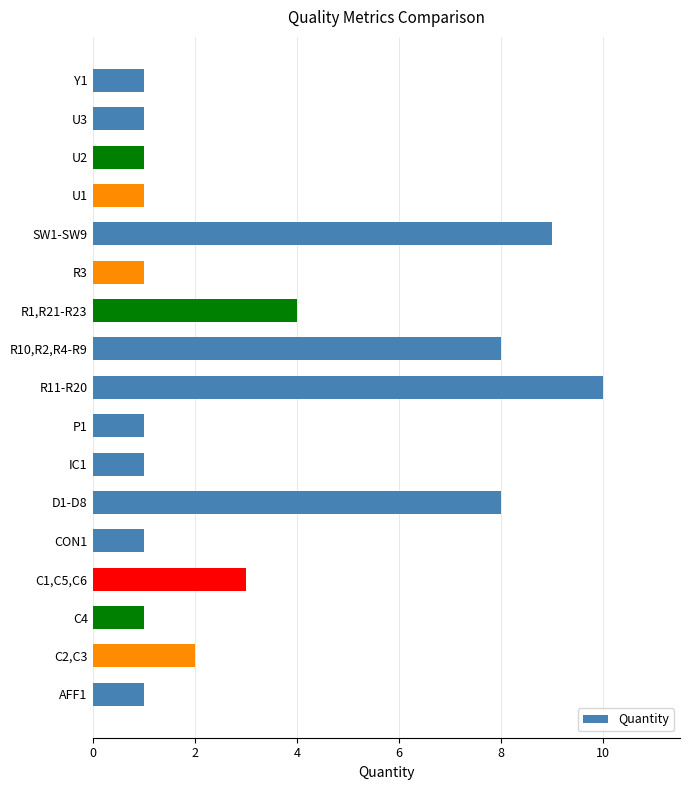

What is the change in value from C1,C5,C6 to SW1-SW9?

+6